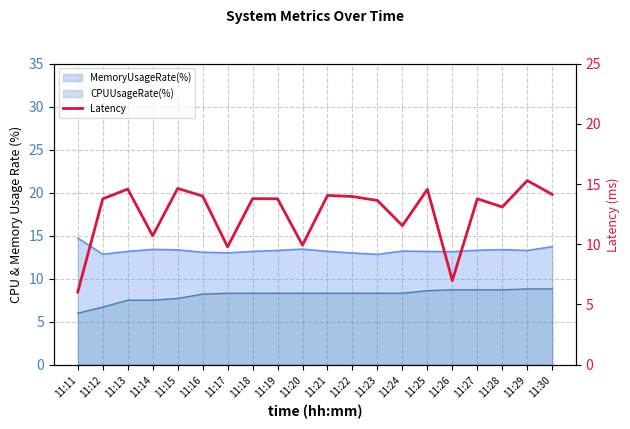

True or false: the data shows 21.0 at 11:30.

False